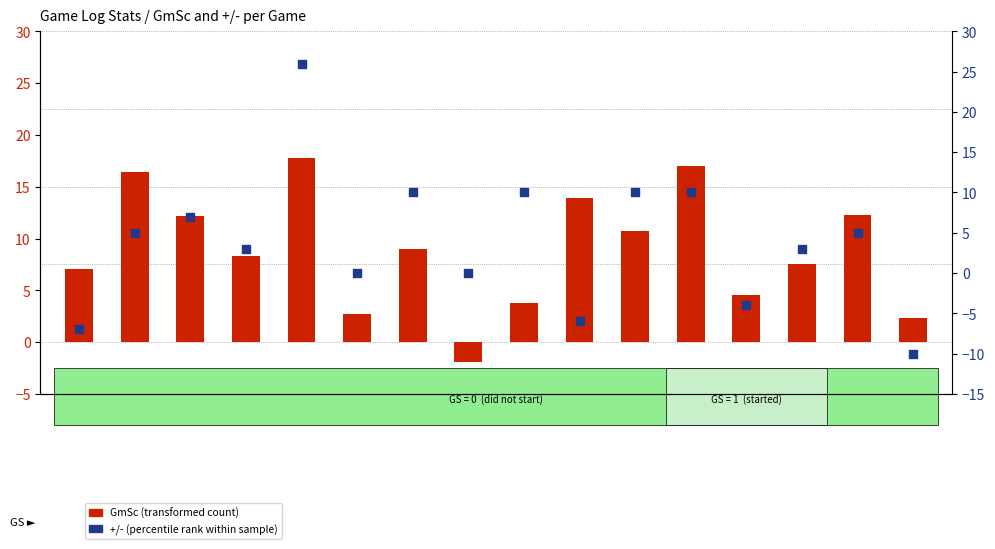

Which series has the largest total across all categories?

GmSc (transformed count)